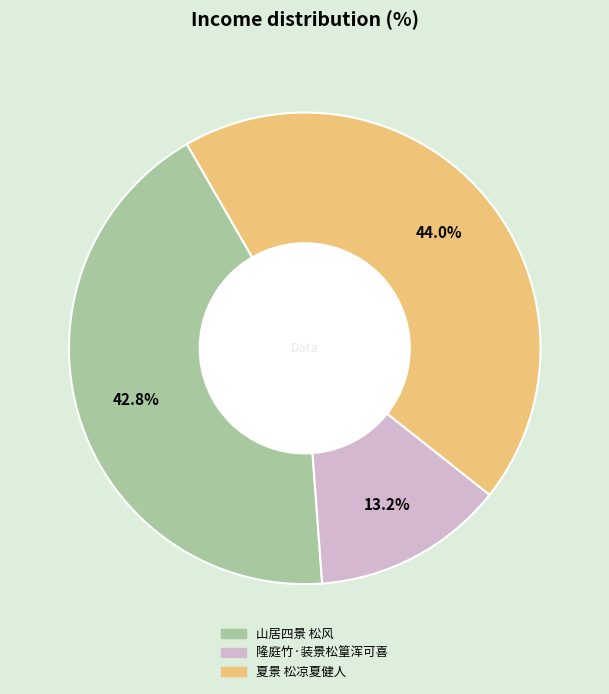

Which category has the smallest portion of the pie?

隆庭竹·装景松篁浑可喜